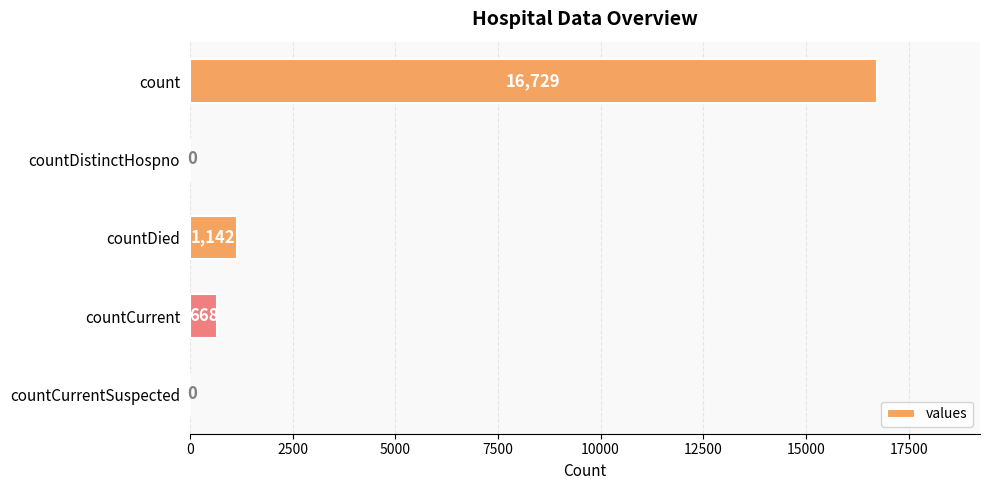

Is it true that the value at countCurrentSuspected is 5853?

False